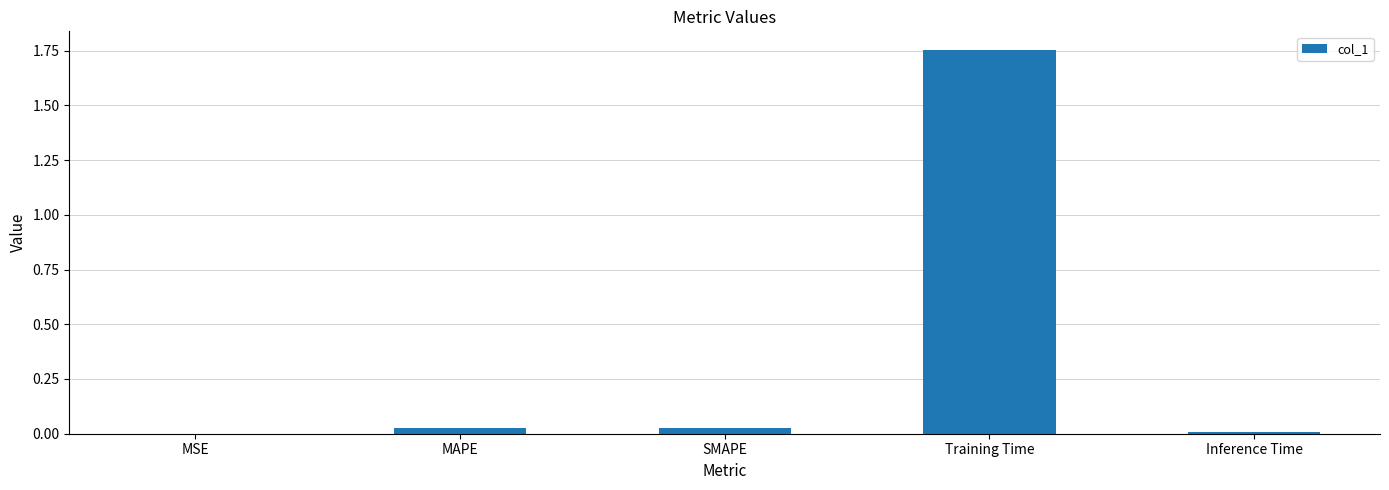

At which category does the chart reach its peak across all series?

Training Time